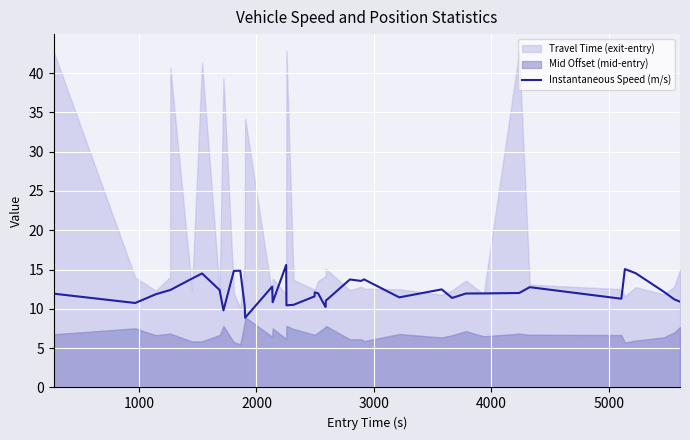

What is the average value?

12.2